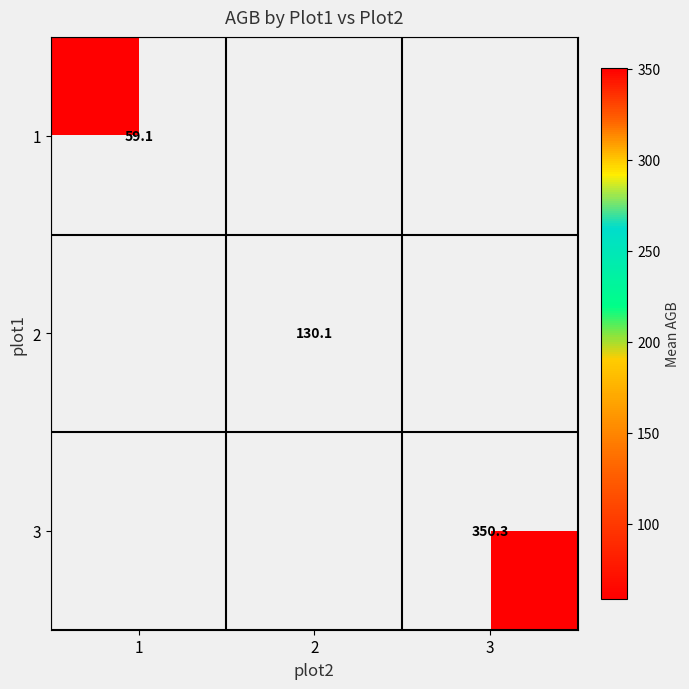

Is the value of 1 at 1 greater than the value of 2 at 2?

No